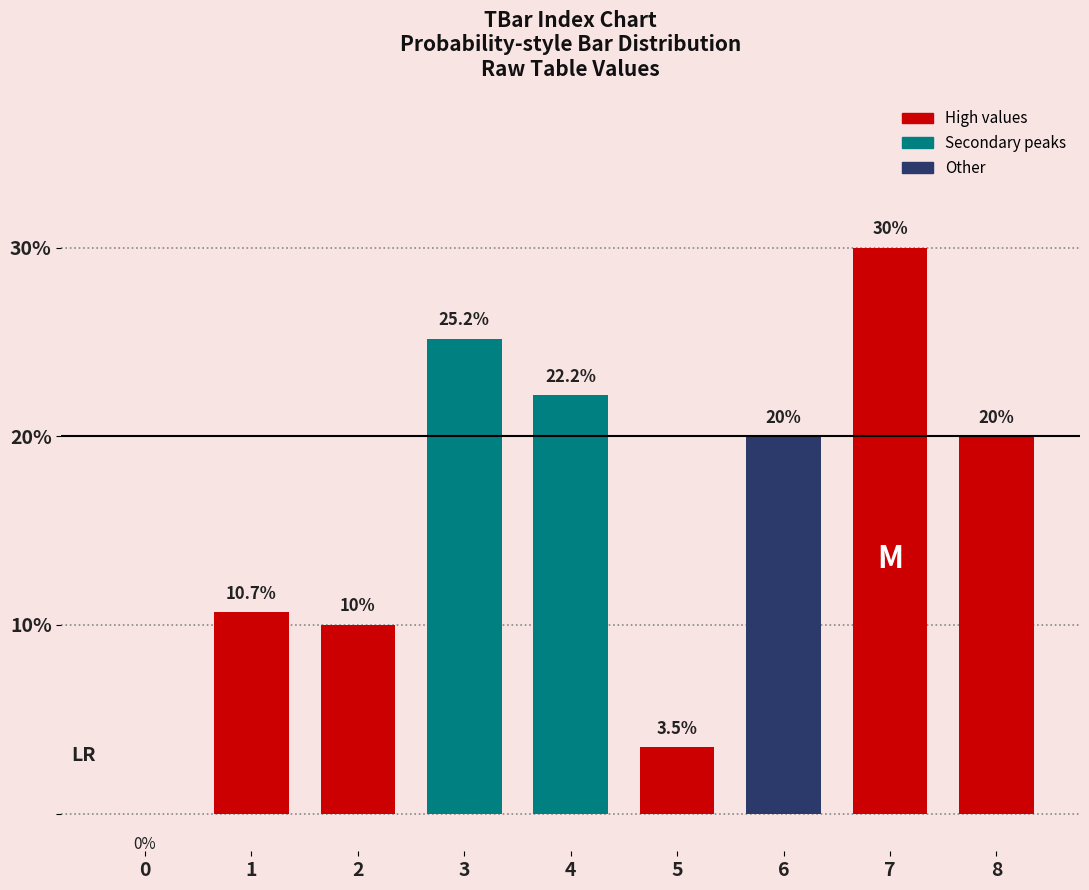

What is the greatest value displayed?

30.0